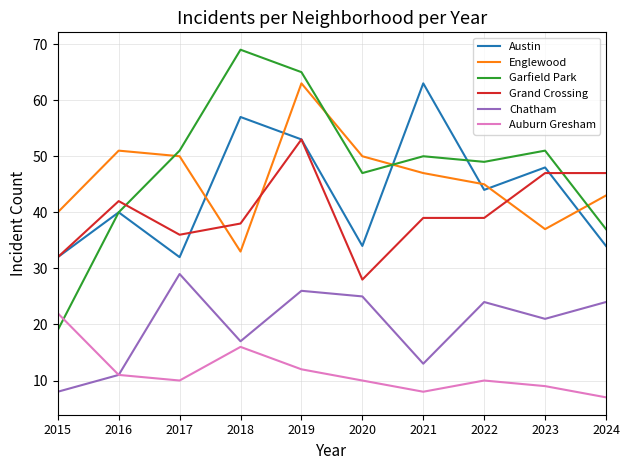

The value of Austin at 2021 is 32. True or false?

False